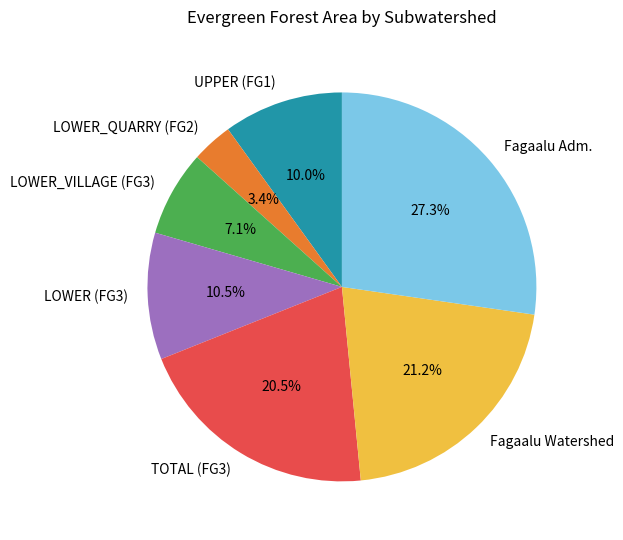

Count the number of slices in the pie.

7